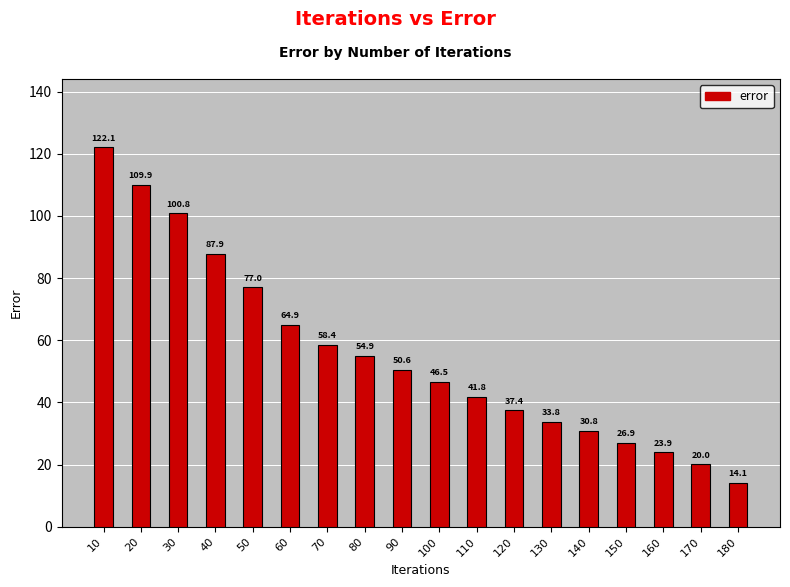

Reading right to left, extract all data points from this chart.

14.1	20.0	23.9	26.9	30.8	33.8	37.4	41.8	46.5	50.6	54.9	58.4	64.9	77.0	87.9	100.8	109.9	122.1